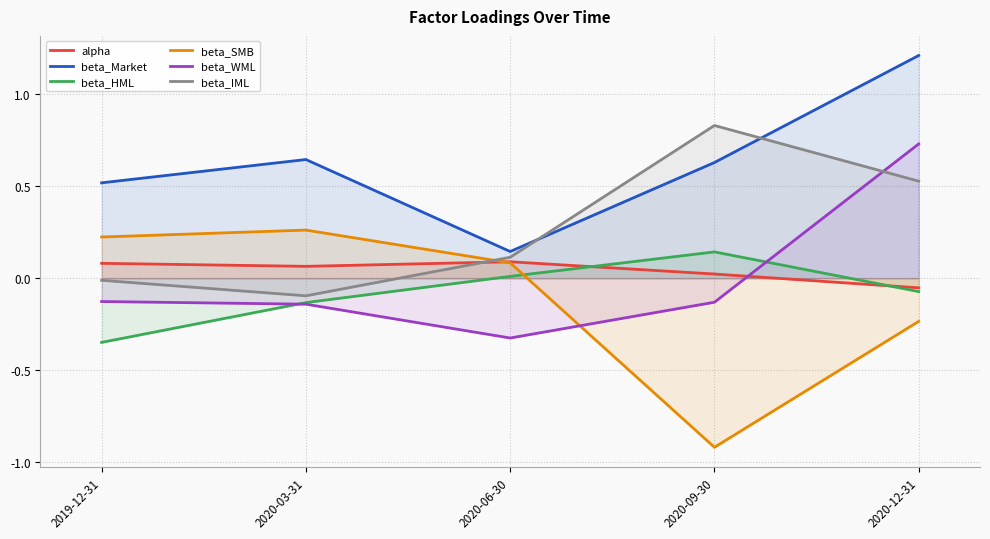

How many values in the alpha series exceed 0?

4